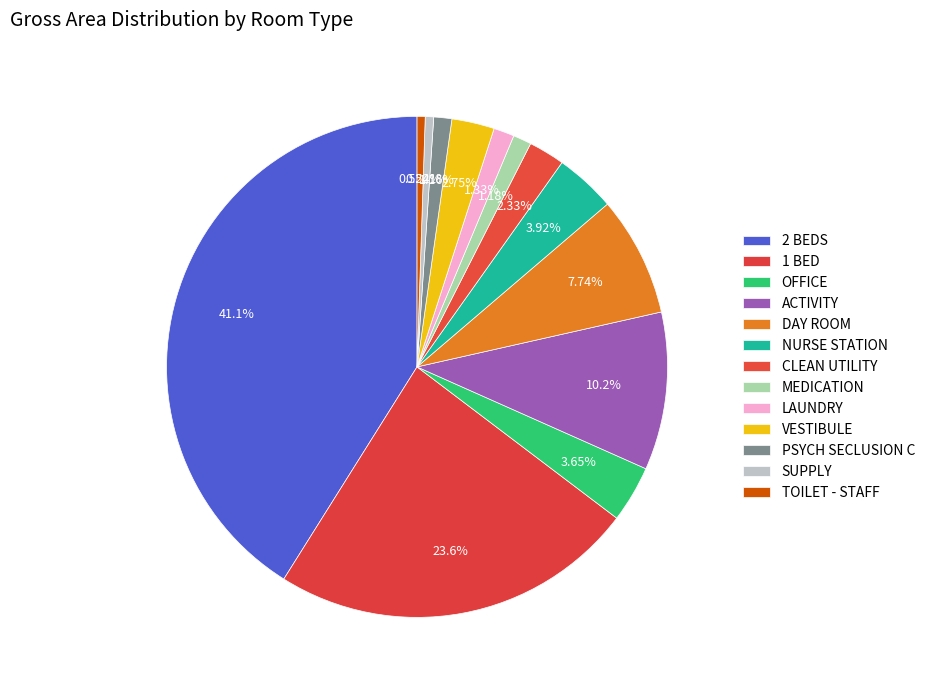

To the nearest percent, what percentage of the pie is CLEAN UTILITY?

2%